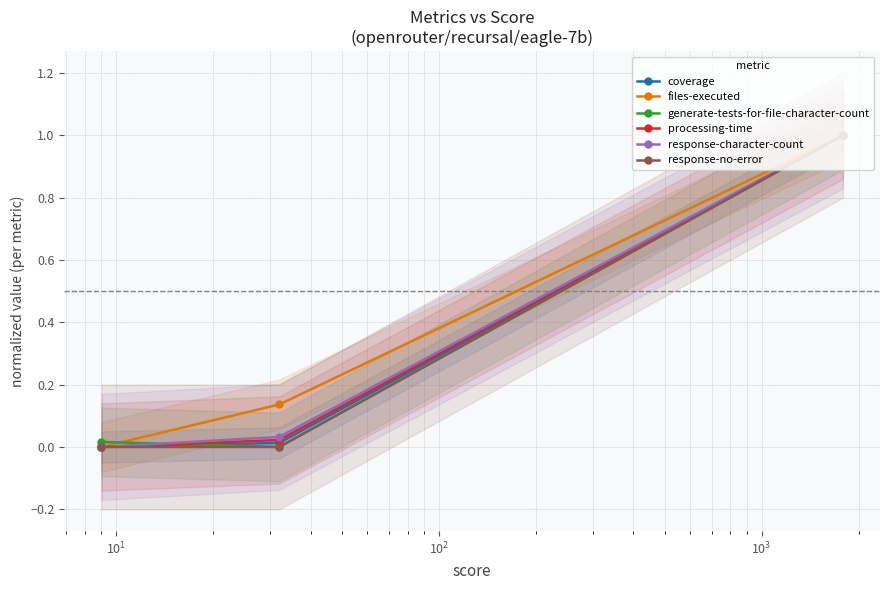

How many data points in files-executed are above 0?

2